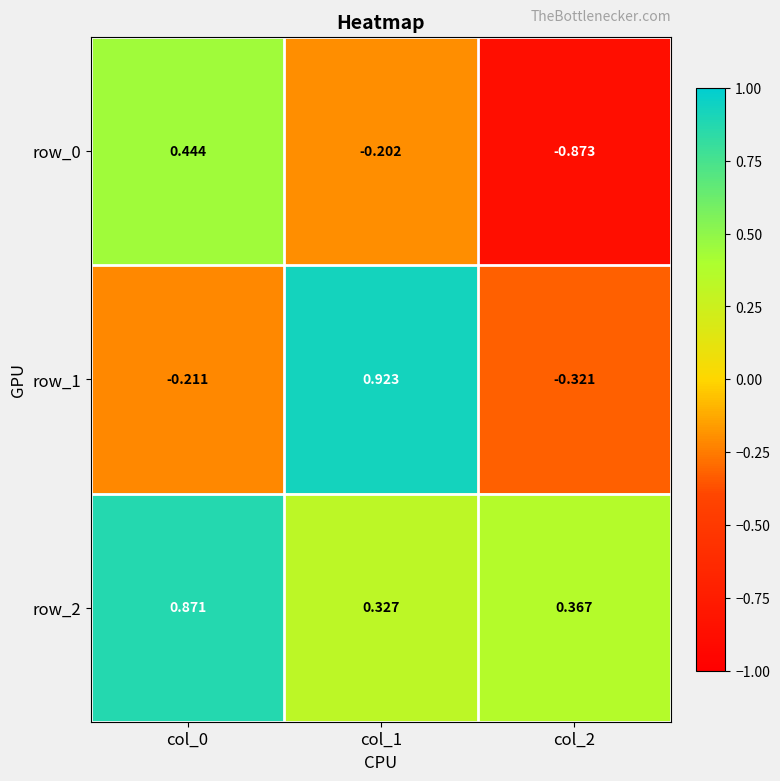

Reading left to right, list all the values displayed in this chart.

row_0: 0.4	-0.2	-0.9
row_1: -0.2	0.9	-0.3
row_2: 0.9	0.3	0.4